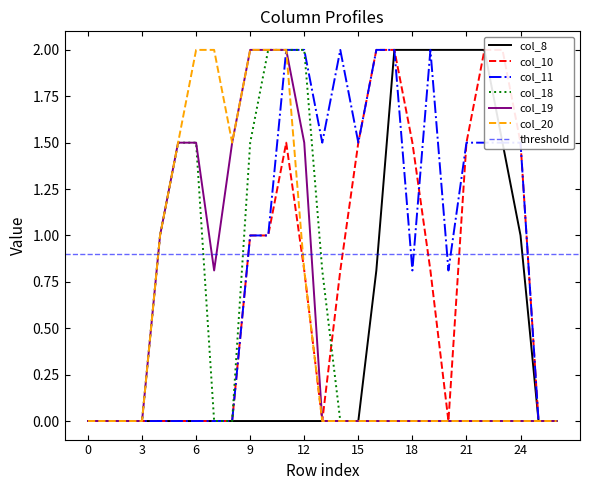

Count the number of categories in the chart.

27